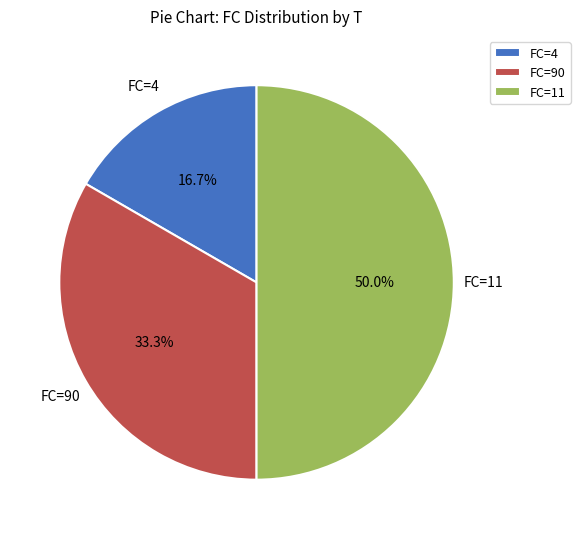

How many segments does this pie chart have?

3